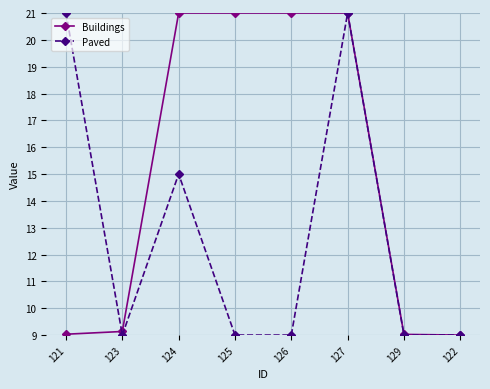

Read the Buildings value at 123.

9.1